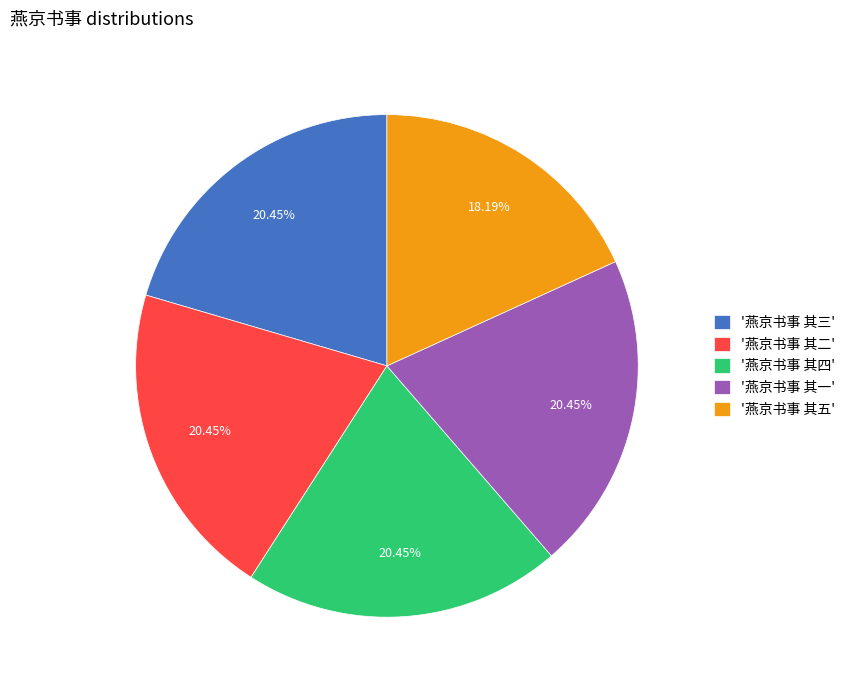

Count the number of slices in the pie.

5